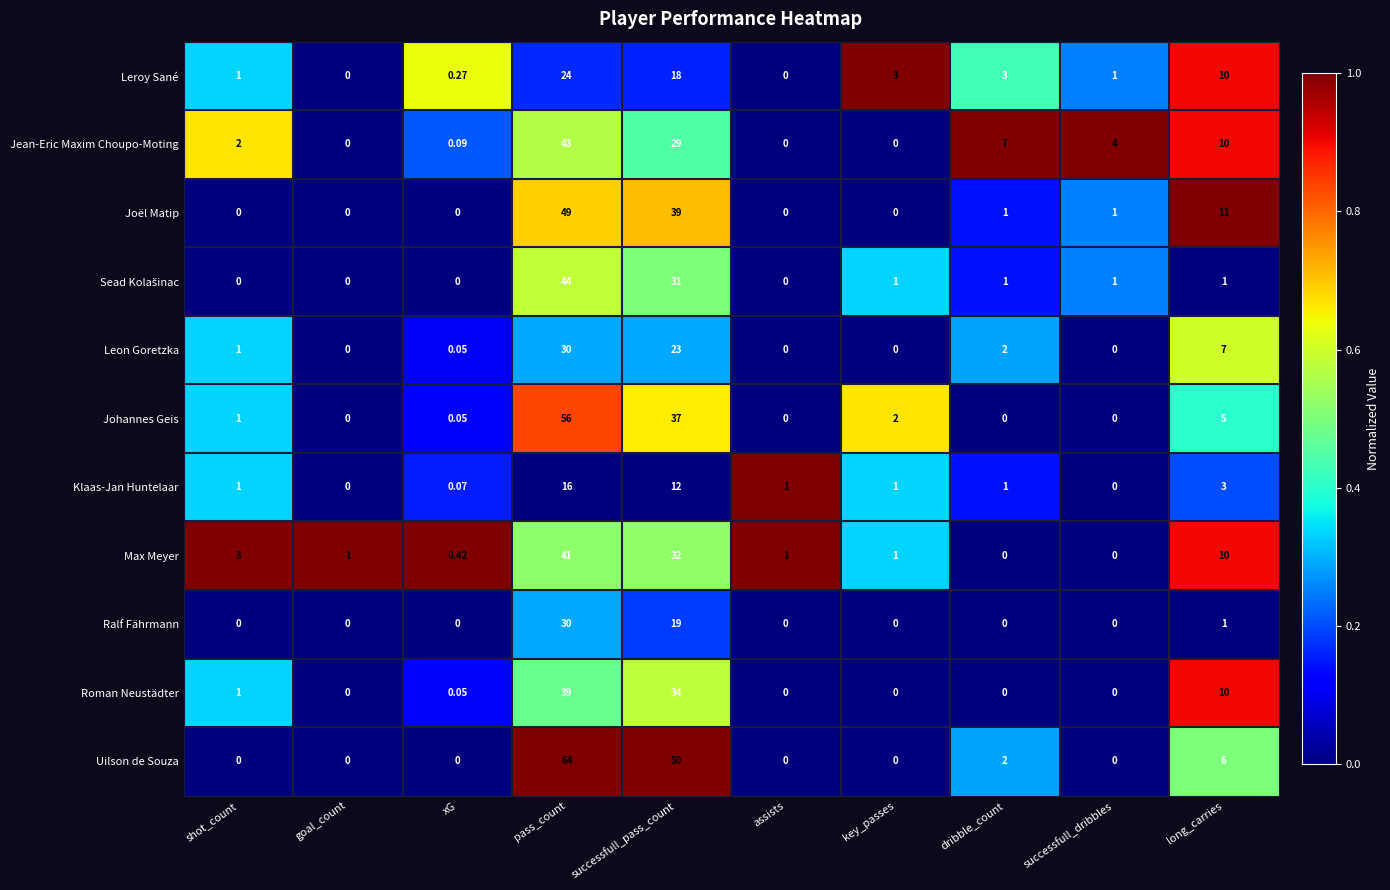

How many series are shown in this chart?

11